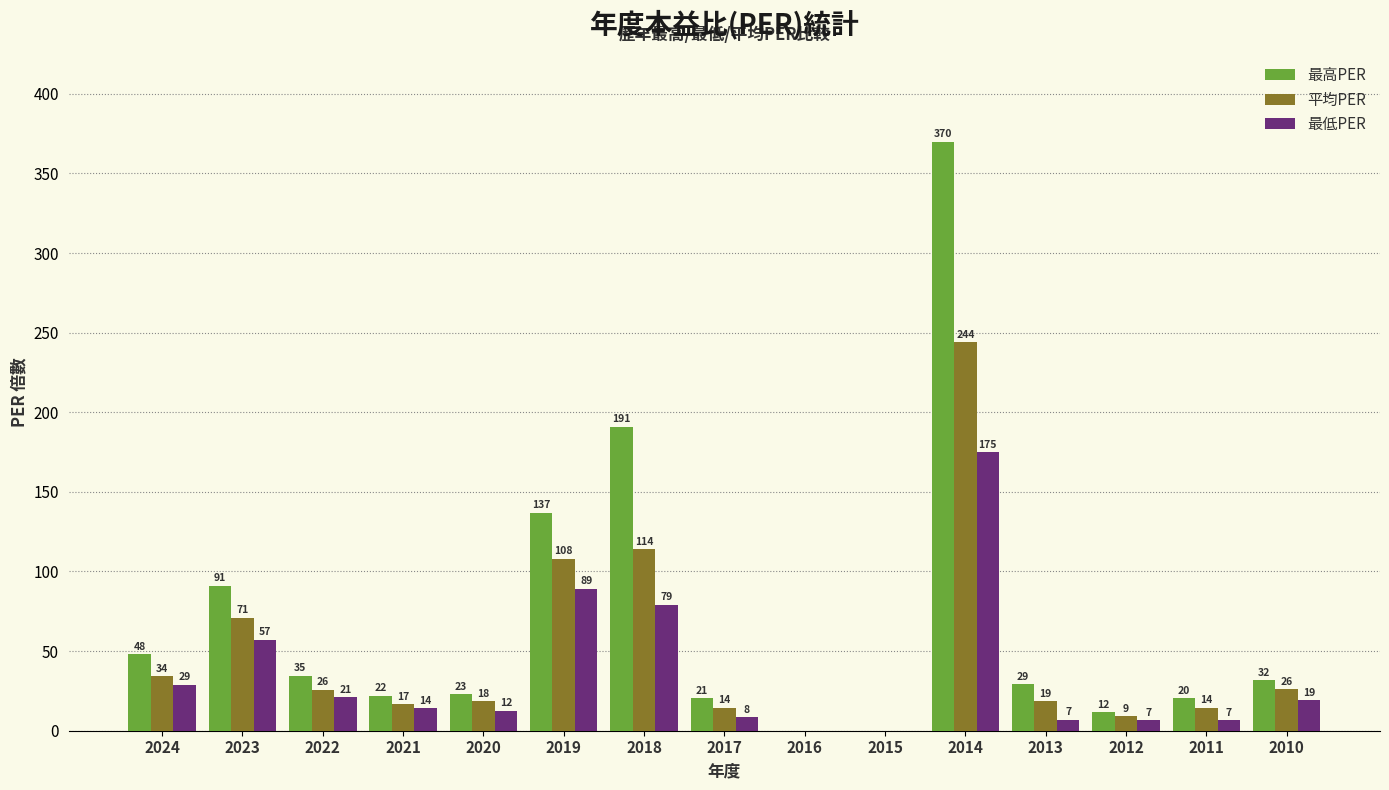

Is the value of 最低PER at 2019 greater than the value of 平均PER at 2012?

Yes